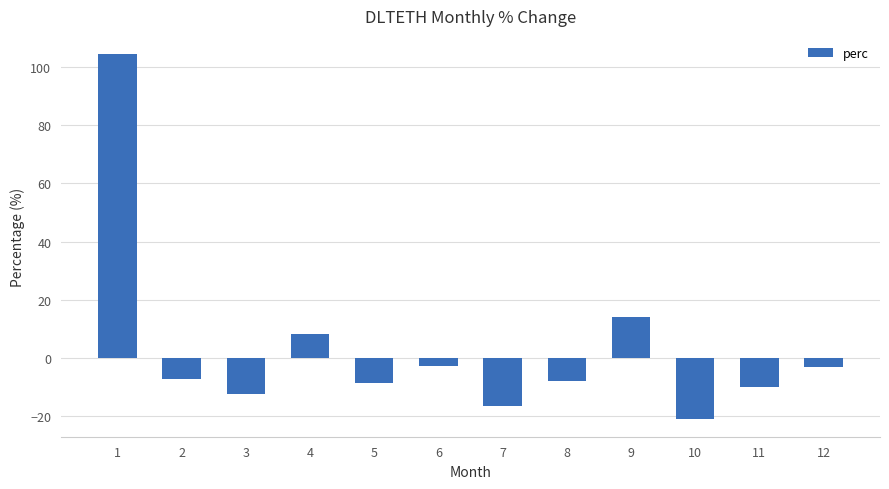

Which has a higher value, 6 or 9?

9